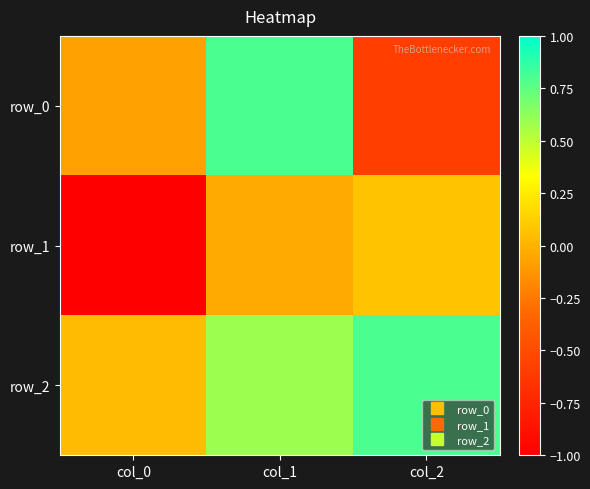

Count the number of data series in this chart.

3